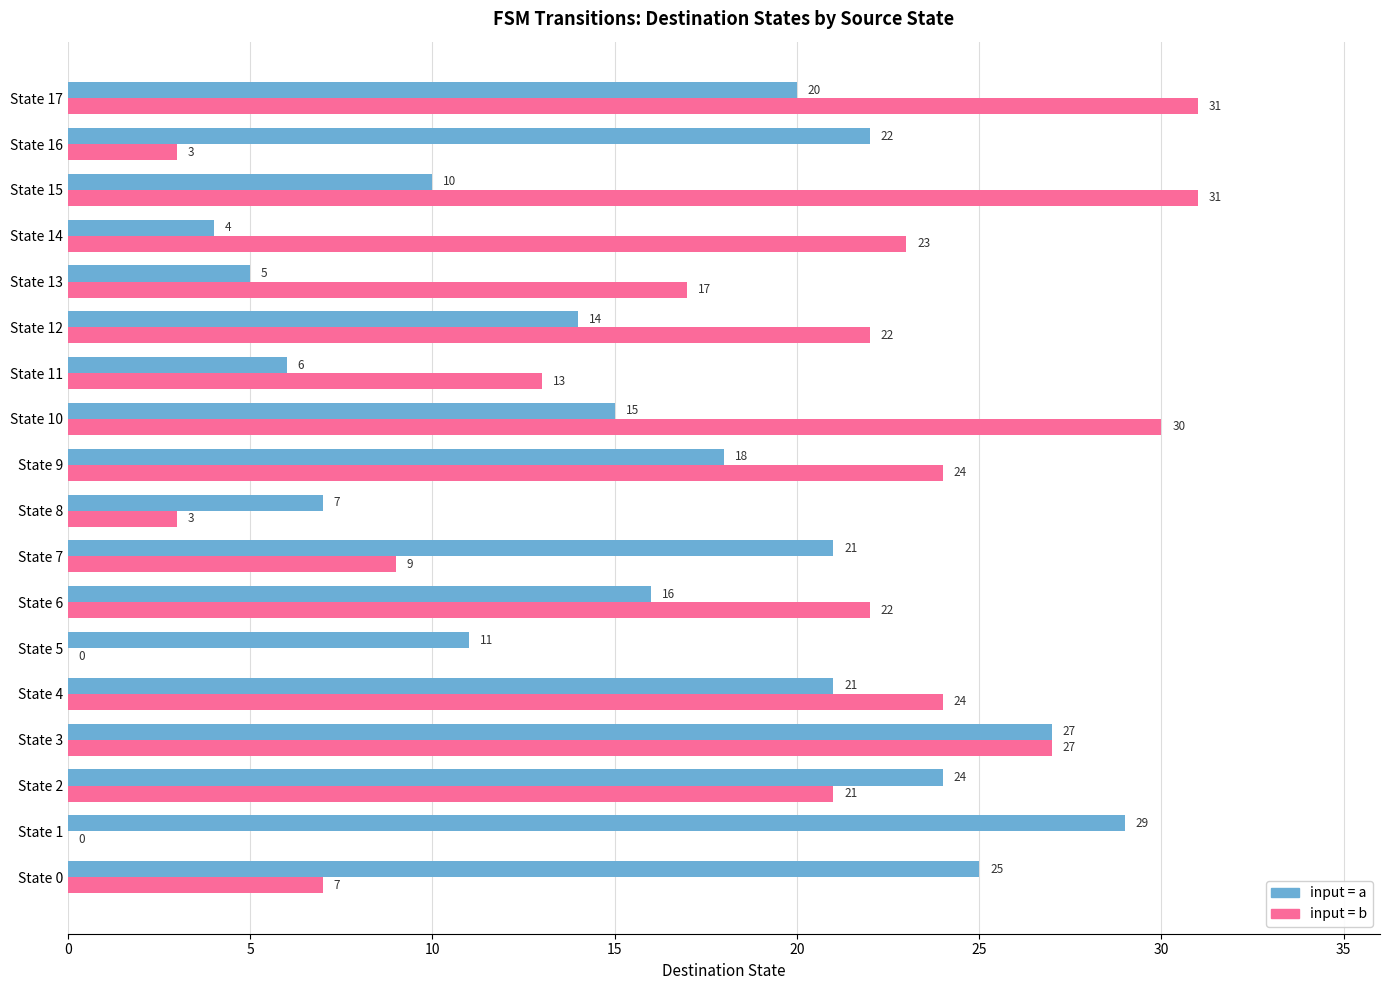

What is the maximum value shown in the chart?

31